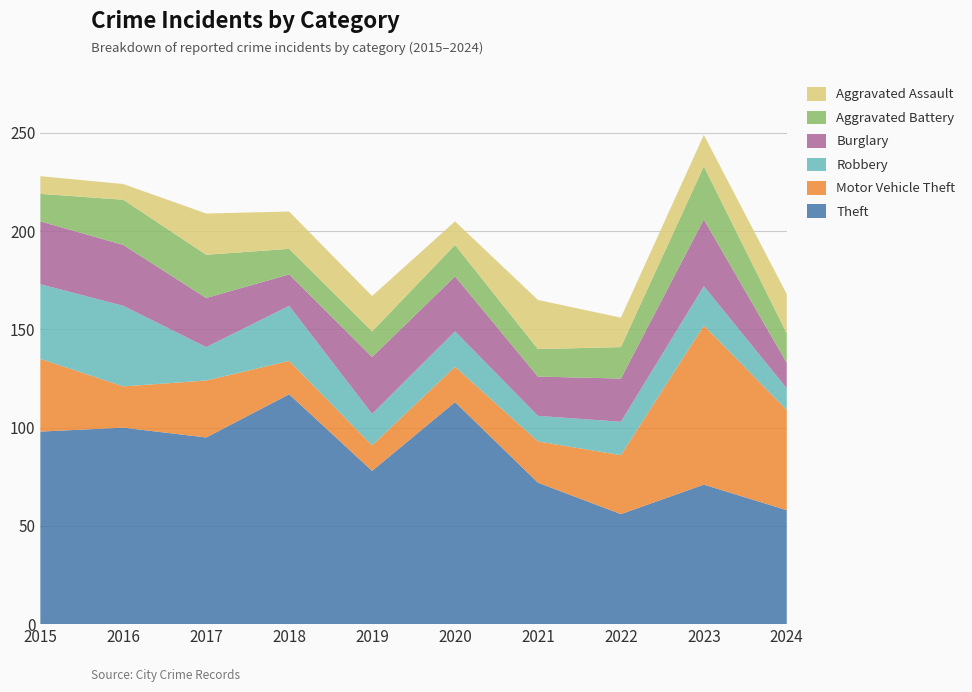

Reading left to right, what are all the values shown in this chart?

Theft: 98	100	95	117	78	113	72	56	71	58
Motor Vehicle Theft: 37	21	29	17	13	18	21	30	81	51
Robbery: 38	41	17	28	16	18	13	17	20	11
Burglary: 32	31	25	16	29	28	20	22	34	13
Aggravated Battery: 14	23	22	13	13	16	14	16	27	15
Aggravated Assault: 9	8	21	19	18	12	25	15	16	20